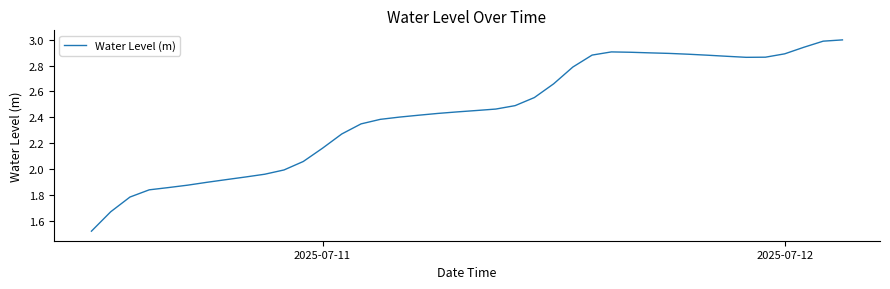

Count the number of values greater than 2.

29